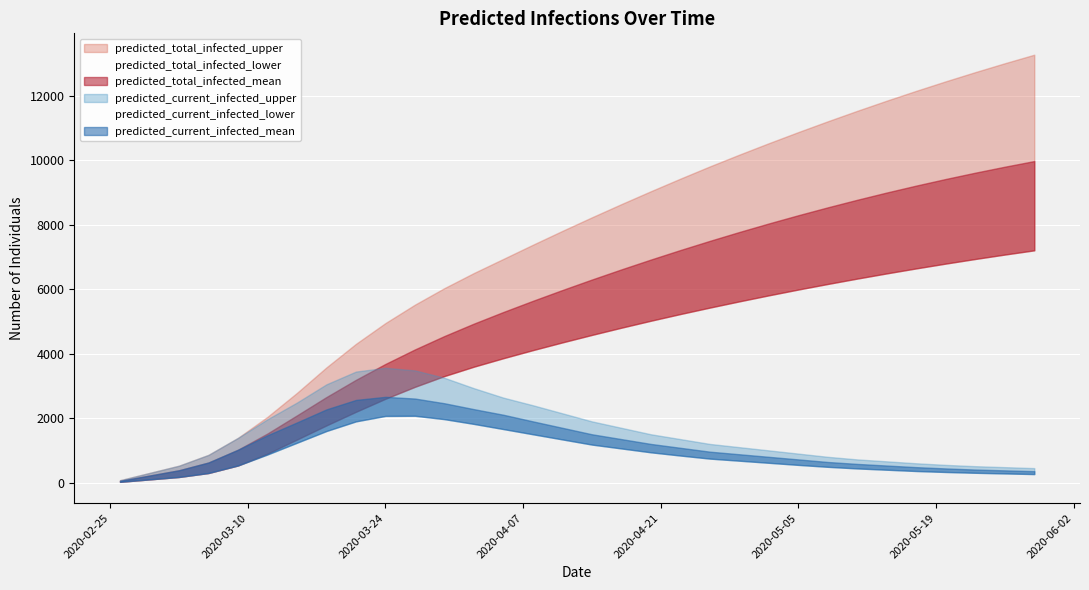

Reading left to right, what are all the values shown in this chart?

predicted_current_infected_upper: 75	300	525	861	1388	1966	2484	3050	3445	3562	3481	3251	2929	2636	2400	2150	1900	1700	1500	1350	1200	1100	1000	900	800	720	660	600	550	510	480	450
predicted_current_infected_mean: 55	219	383	624	1020	1469	1867	2272	2565	2661	2608	2462	2279	2105	1900	1700	1500	1350	1200	1080	960	880	800	720	640	580	530	480	440	405	380	355
predicted_current_infected_lower: 25	100	175	298	532	873	1237	1601	1900	2069	2074	1969	1821	1661	1500	1340	1180	1060	940	840	745	680	615	550	490	440	400	360	330	305	285	265
predicted_total_infected_upper: 75	300	525	861	1388	2041	2784	3575	4305	4950	5521	6034	6503	6941	7380	7810	8230	8640	9040	9430	9810	10175	10530	10875	11210	11535	11850	12155	12450	12735	13010	13275
predicted_total_infected_mean: 55	219	383	624	1020	1524	2086	2655	3189	3682	4132	4548	4933	5294	5640	5975	6300	6615	6920	7215	7500	7775	8040	8295	8540	8775	9000	9215	9420	9615	9800	9975
predicted_total_infected_lower: 25	100	175	298	532	898	1337	1776	2198	2602	2972	3306	3597	3860	4110	4350	4582	4806	5022	5230	5430	5623	5810	5990	6163	6330	6491	6646	6795	6938	7075	7206